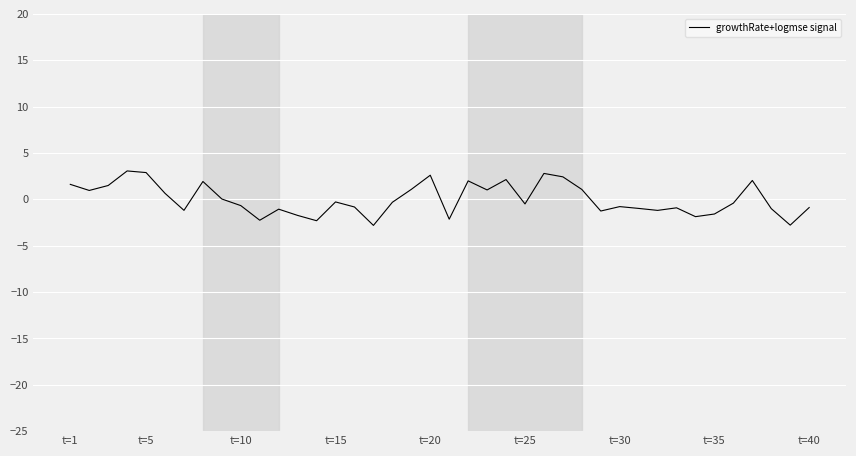

Does the chart have visible grid lines?

Yes